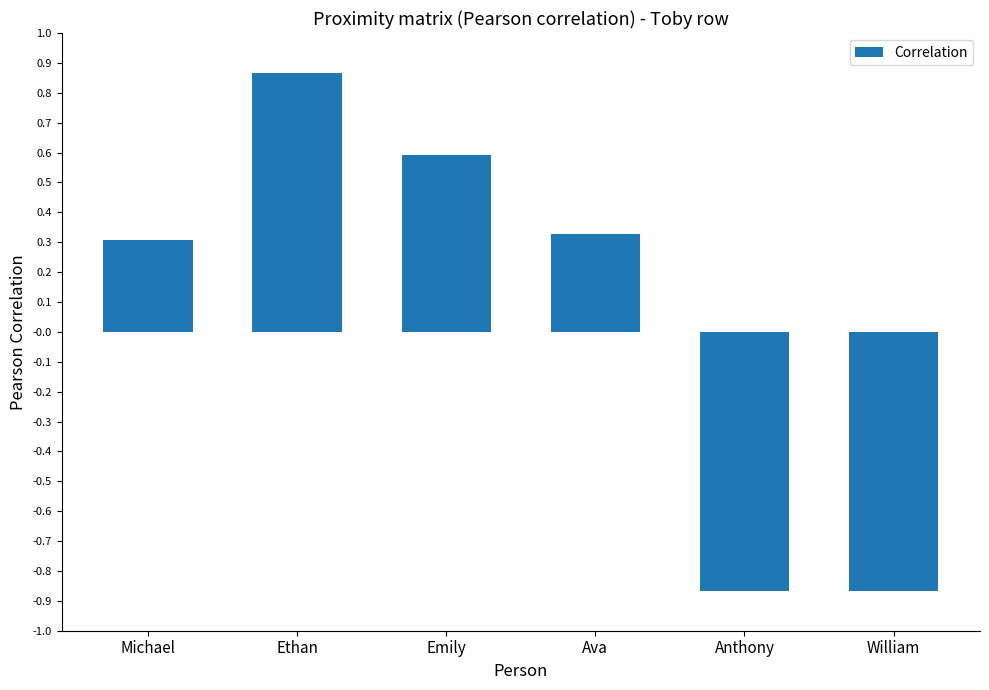

What is the label of the 4th bar from the left?

Ava